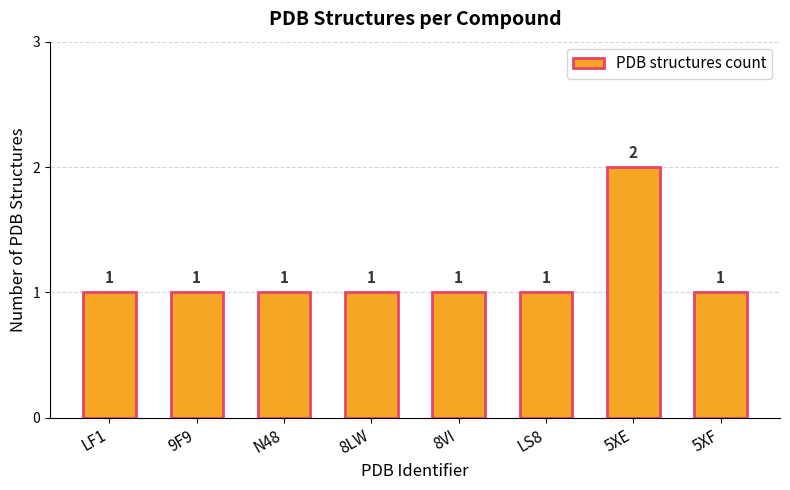

What is the label of the 3rd bar from the left?

N48